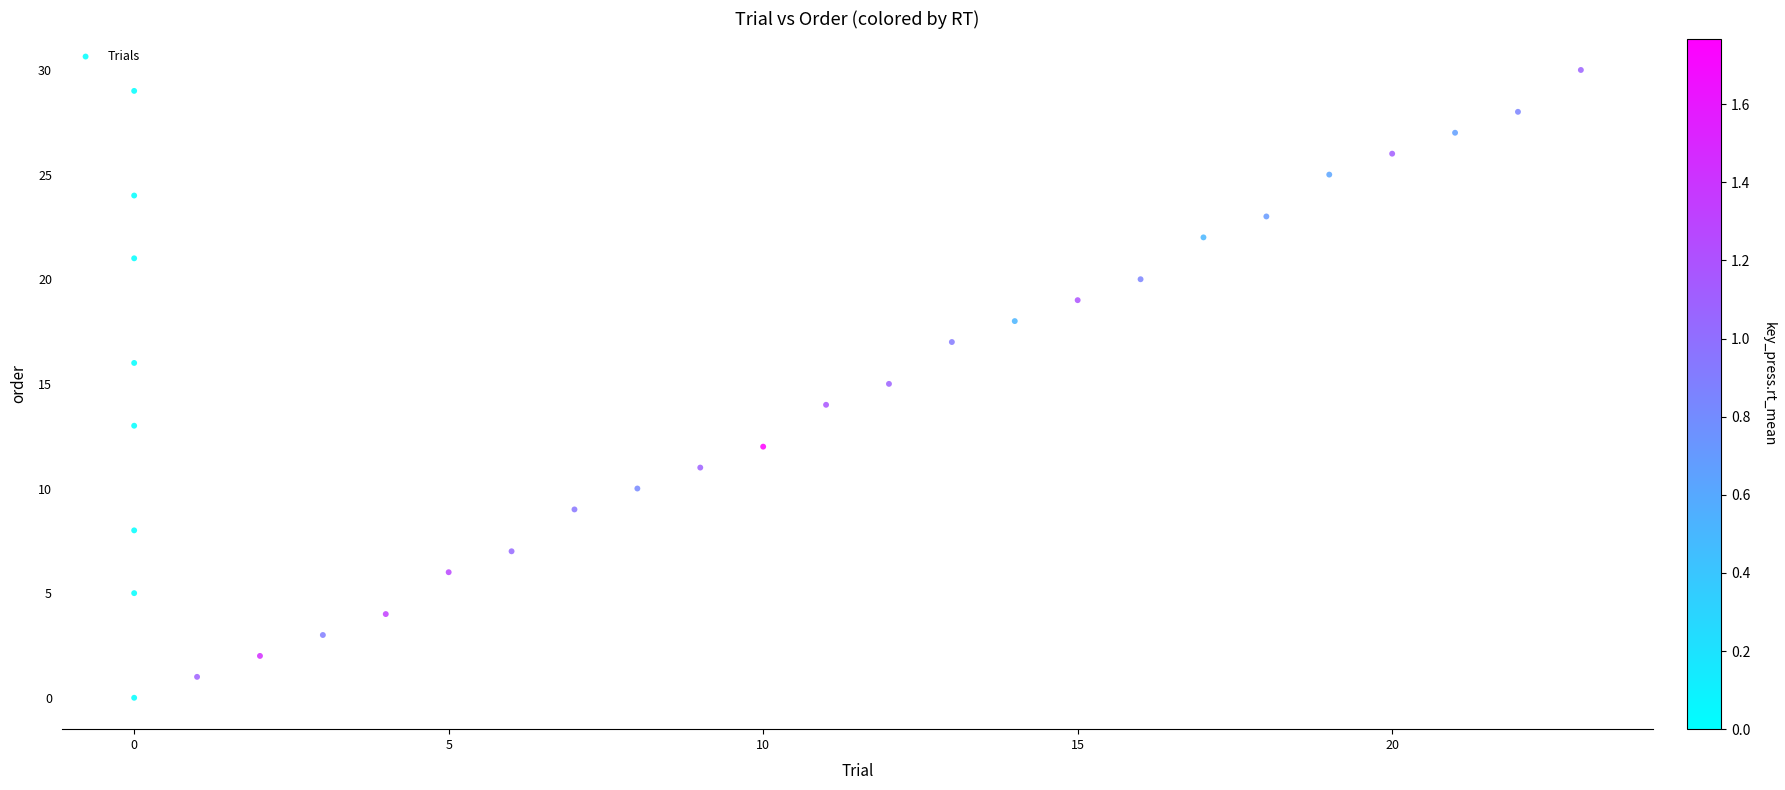

What is the range of X values (max minus min)?

23